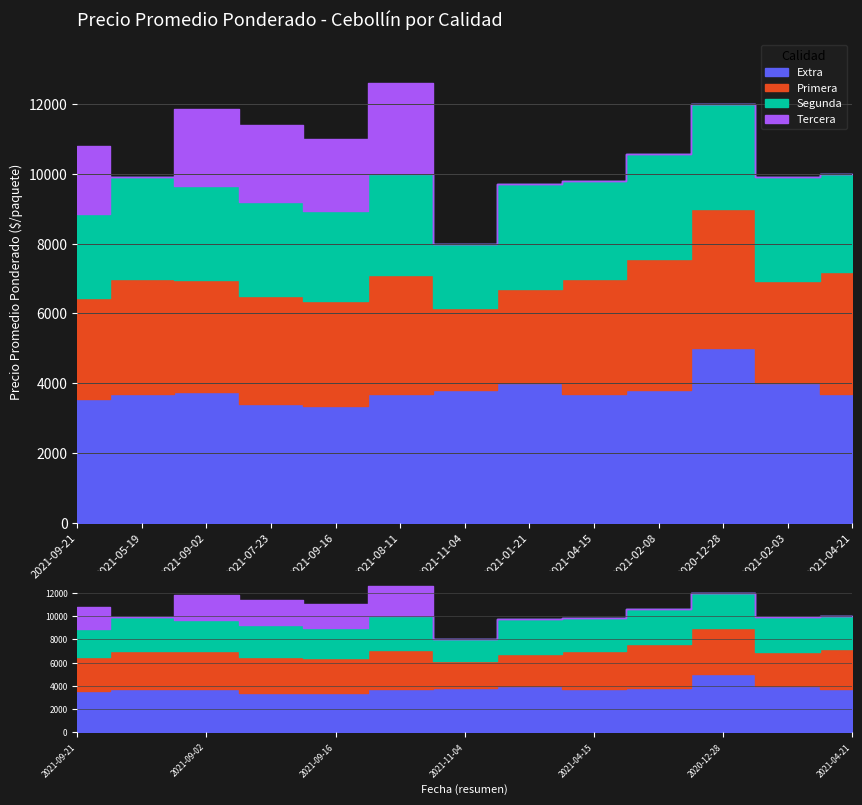

Which has a higher value, 2021-08-11 or 2021-04-21?

2021-08-11